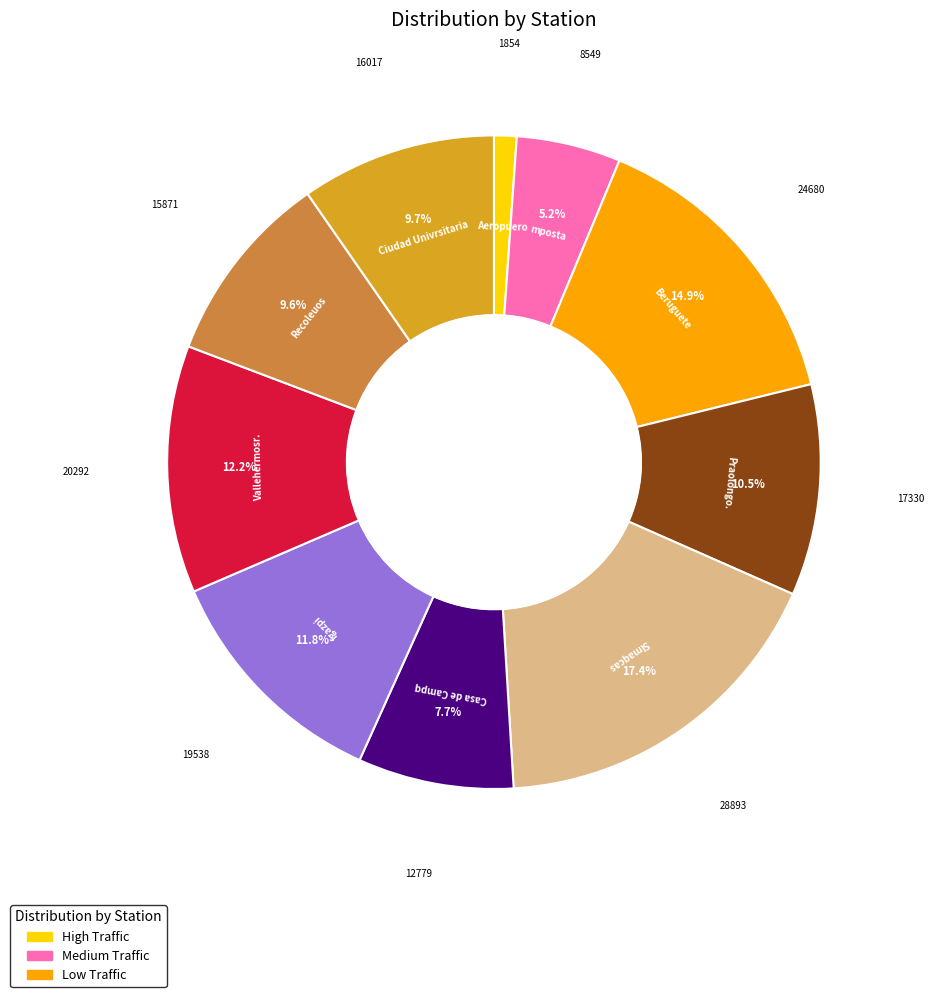

To the nearest percent, what is the average slice percentage?

10%